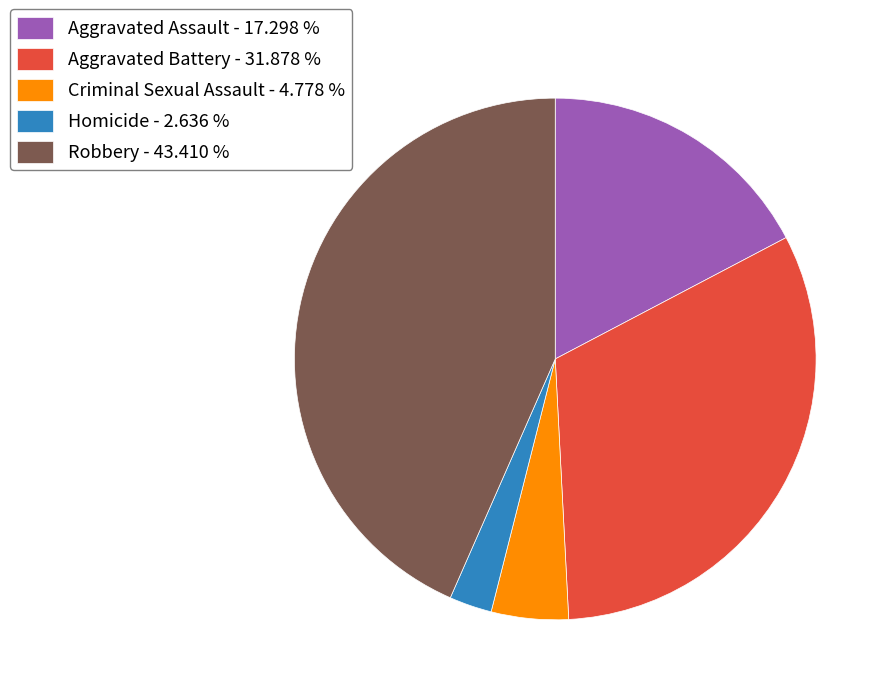

What is the largest slice in the pie chart?

Robbery